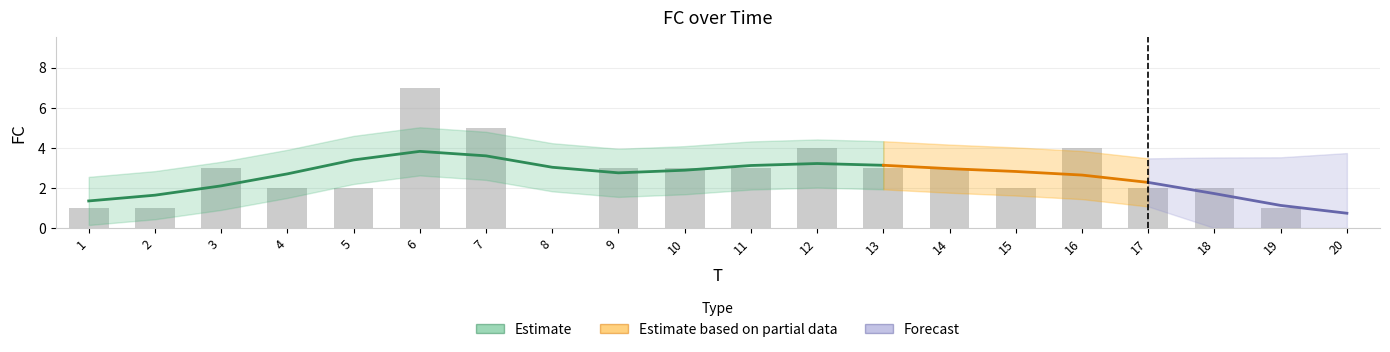

Which category has the highest value across all series?

6